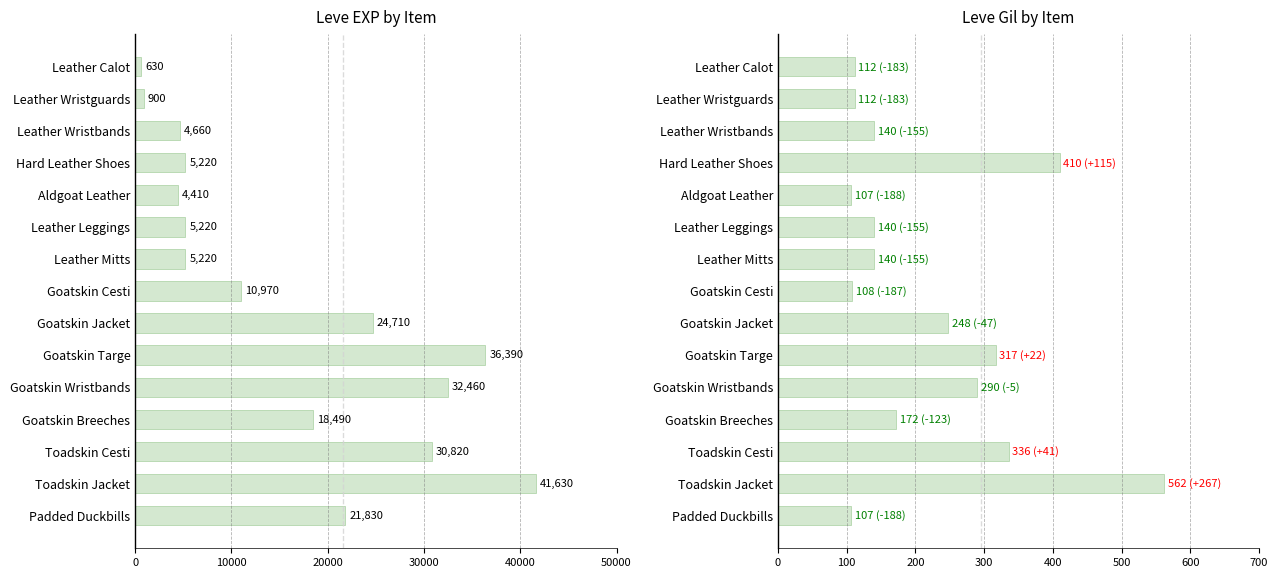

Between Leather Wristbands and Goatskin Wristbands, which series saw the biggest shift?

Leve EXP